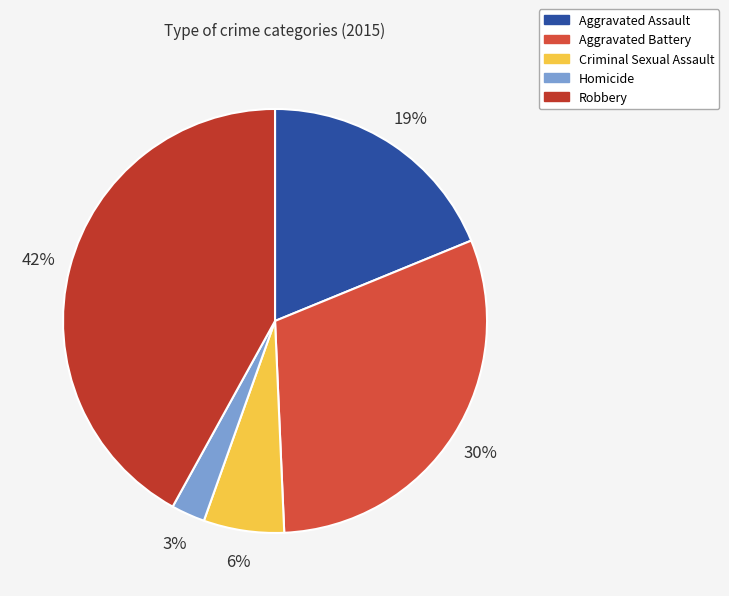

How many segments does this pie chart have?

5